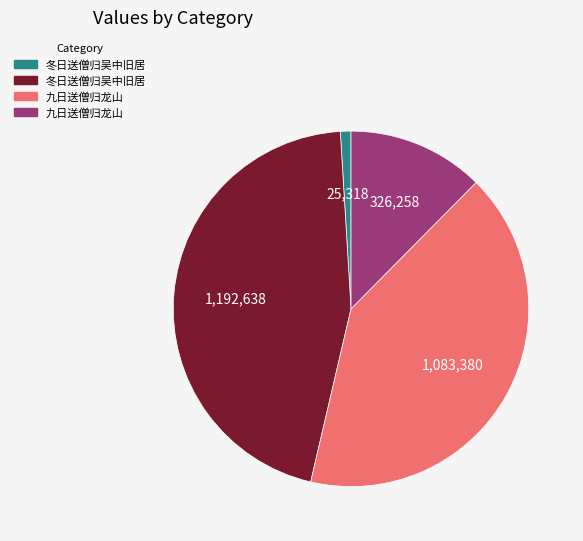

Is there a majority slice in this chart?

No